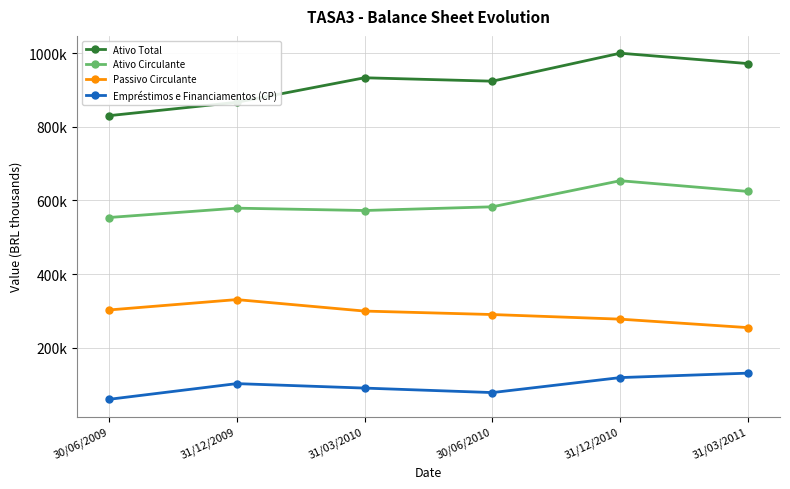

What is the label of the 4th point from the left?

30/06/2010